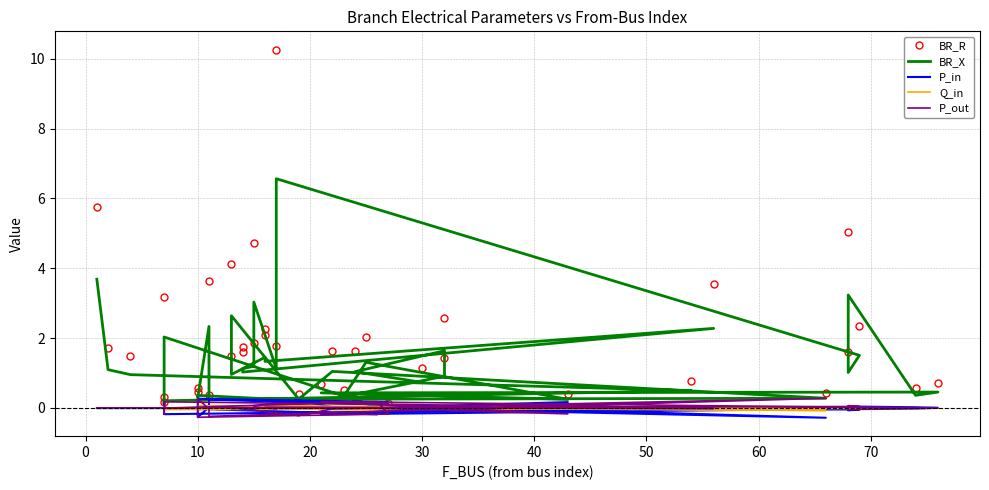

How many values in the BR_R series exceed 1?

25